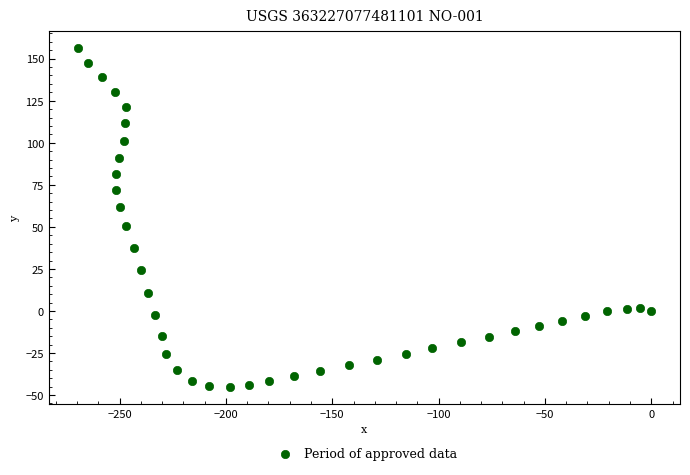

What is the range of Y values (max minus min)?

201.5